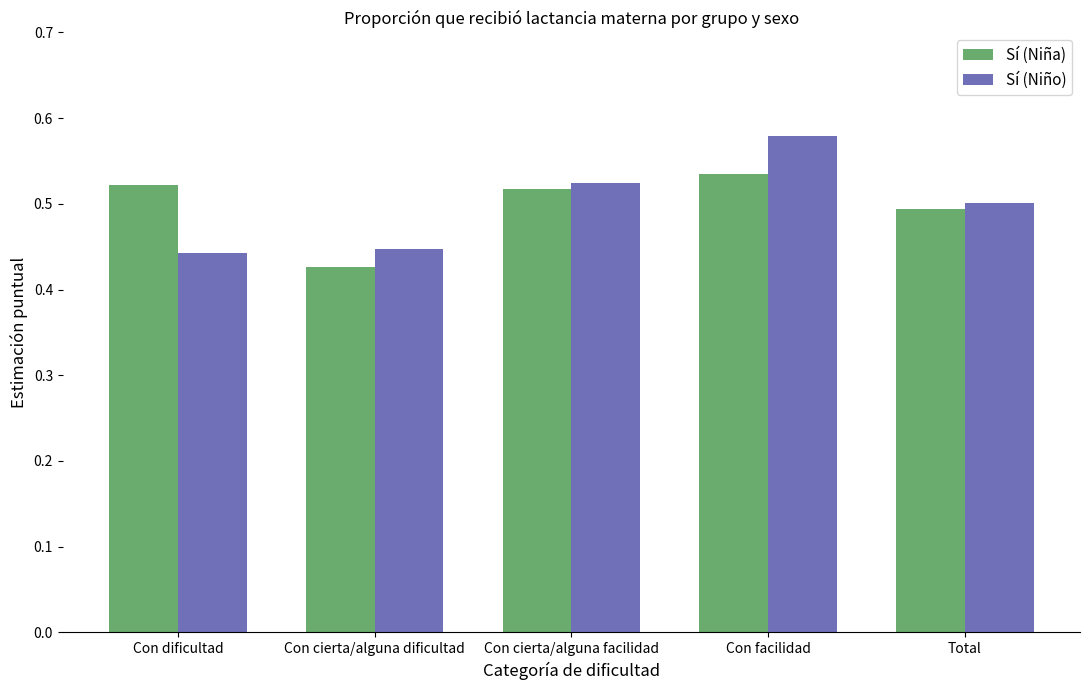

What position from the left is Con facilidad?

4